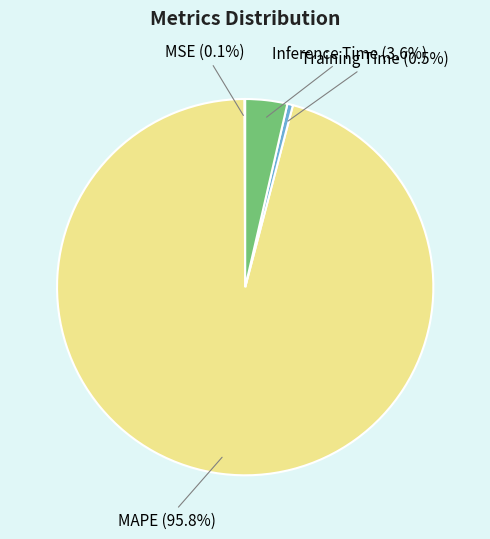

Does Inference Time account for over 50% of the chart?

No